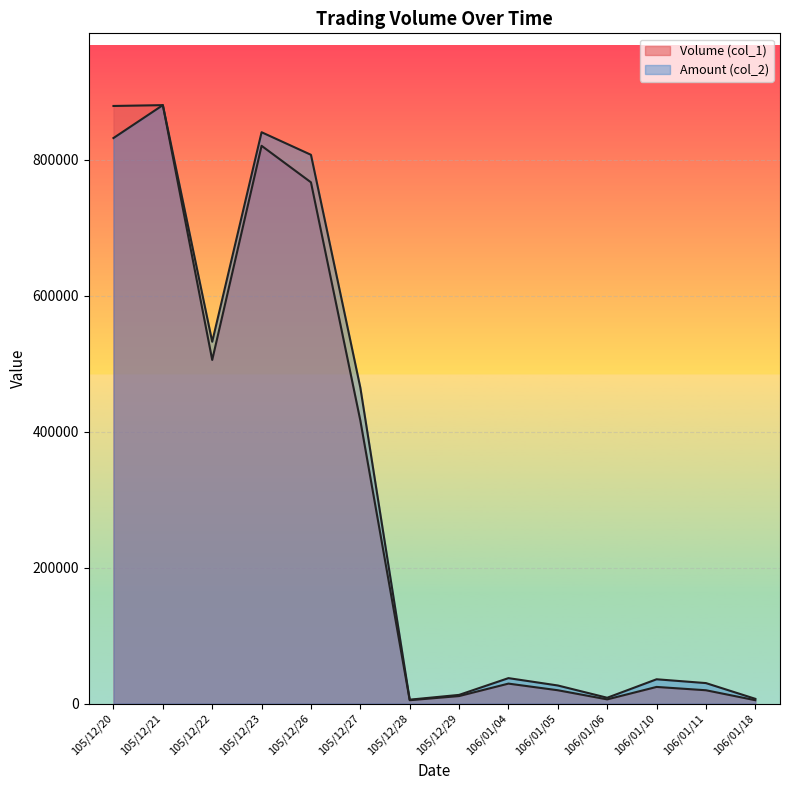

How many series are shown in this chart?

2